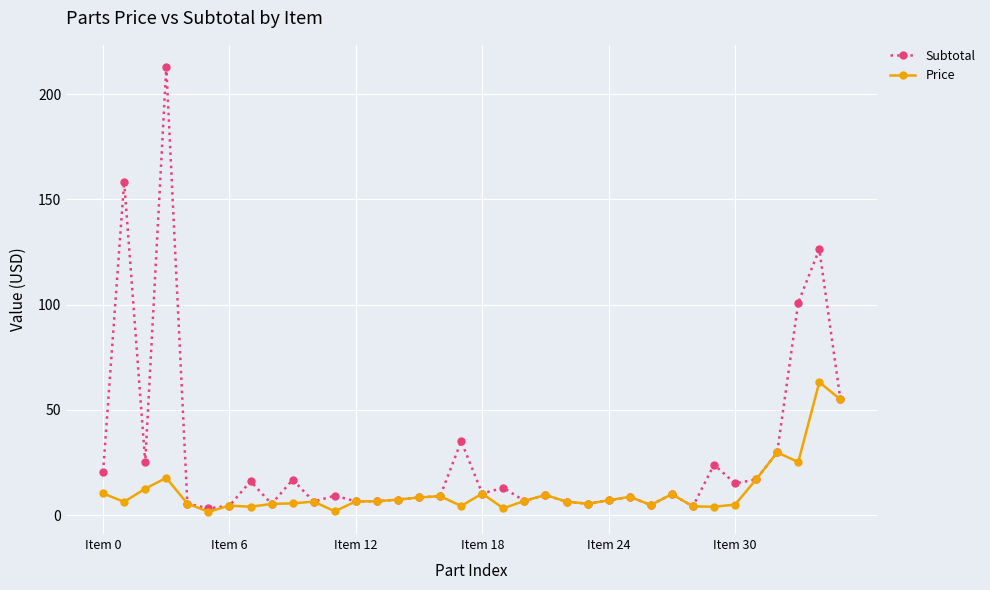

List the series in order of their peak value, highest first.

Subtotal, Price